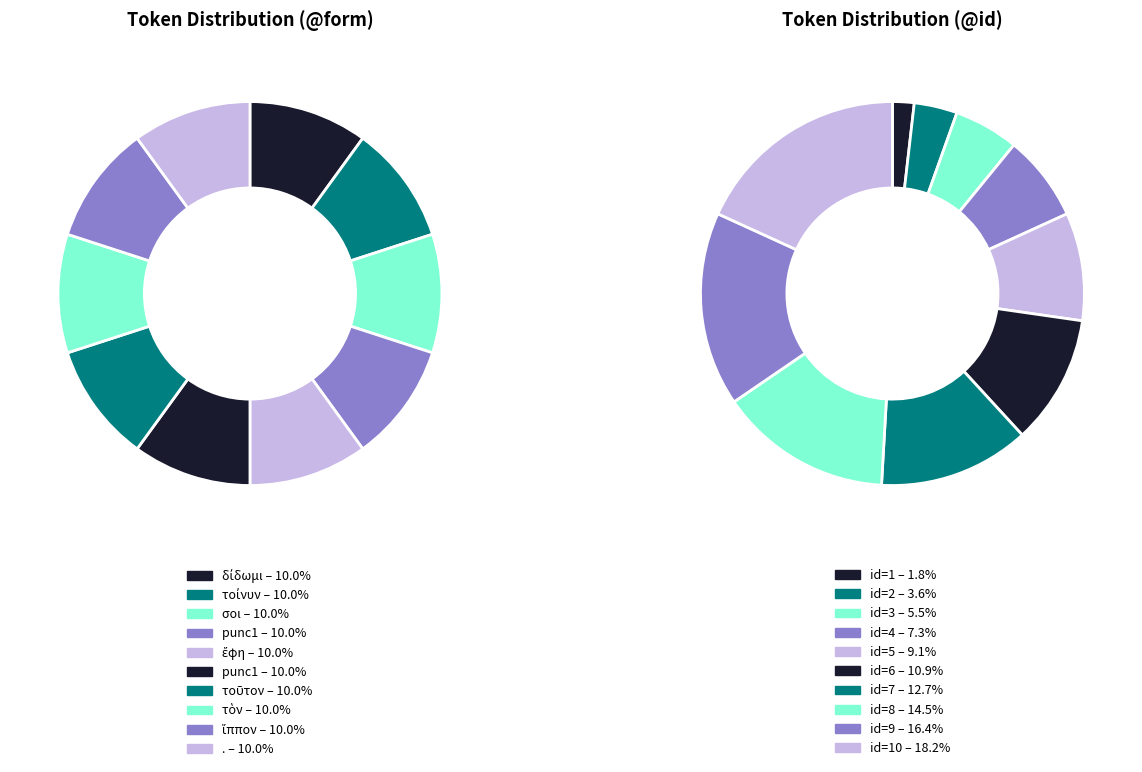

Is there any slice that represents more than half of the pie?

No